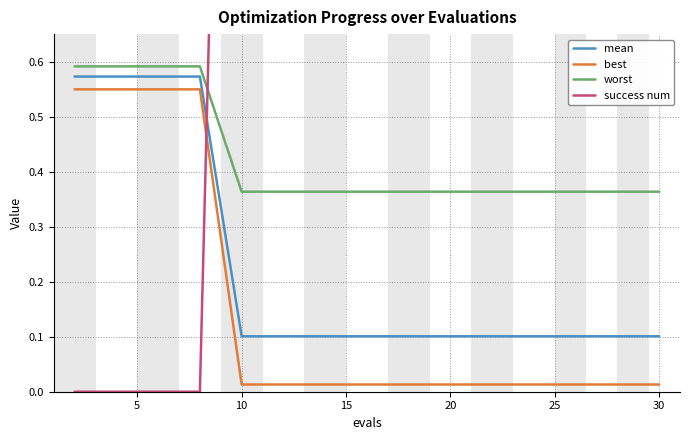

True or false: worst and mean cross at least once.

False